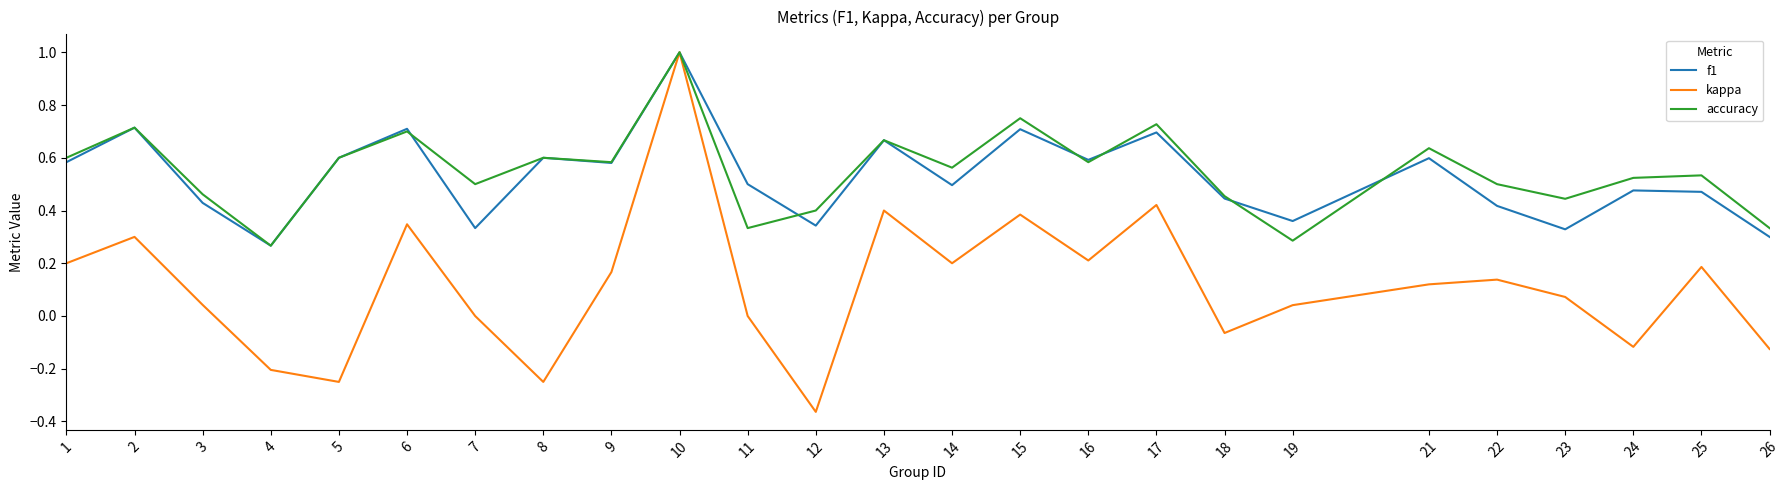

What is the total value across all series at 10?

3.0